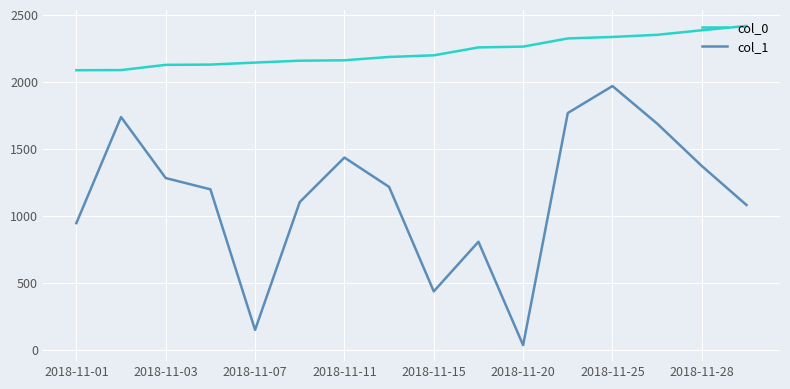

What is the maximum value shown in the chart?

2415